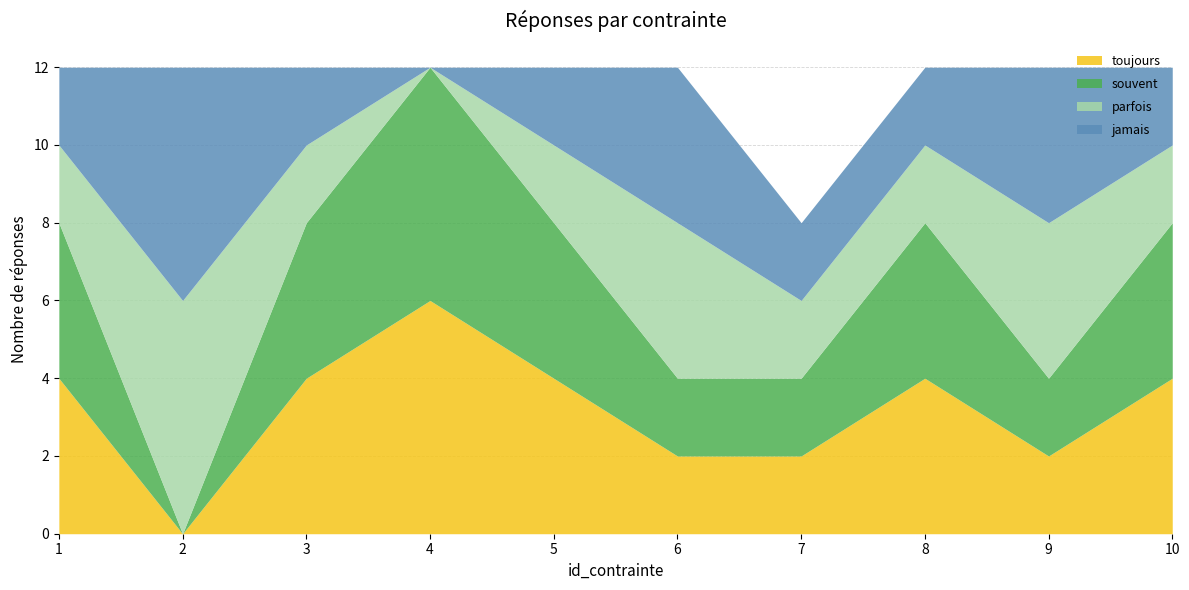

True or false: parfois and jamais cross at least once.

False